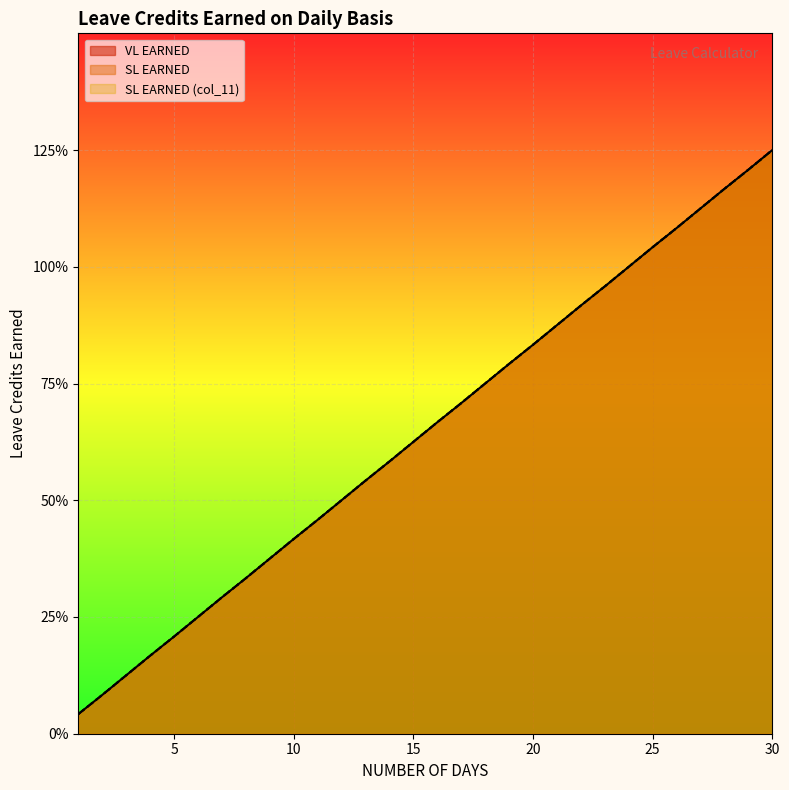

What value does the SL EARNED series have at 21?

0.9